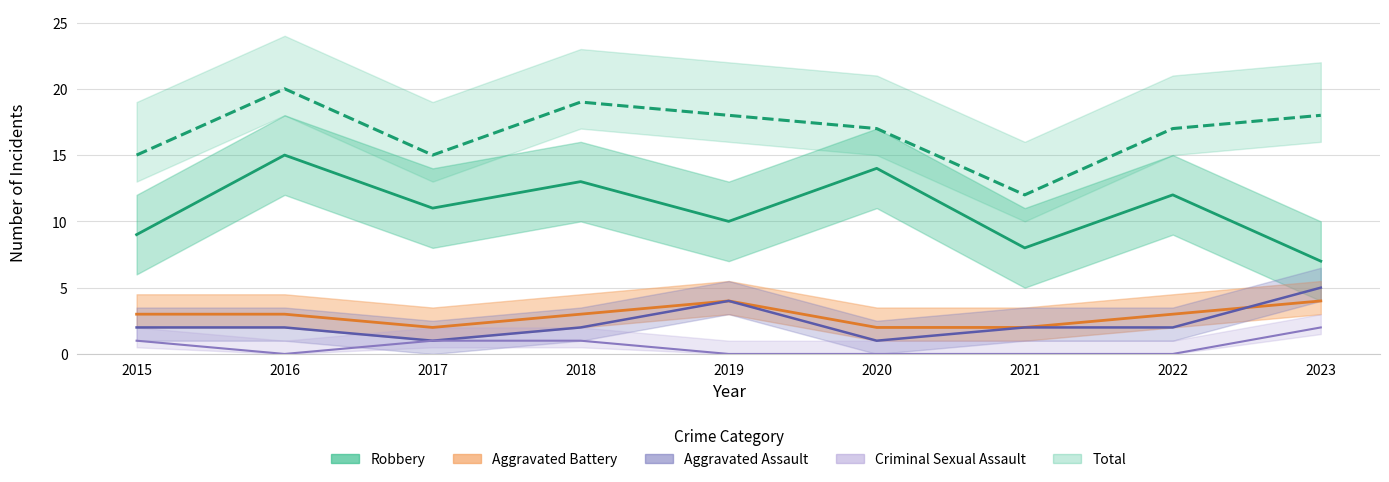

Which series has the widest spread of values?

Robbery